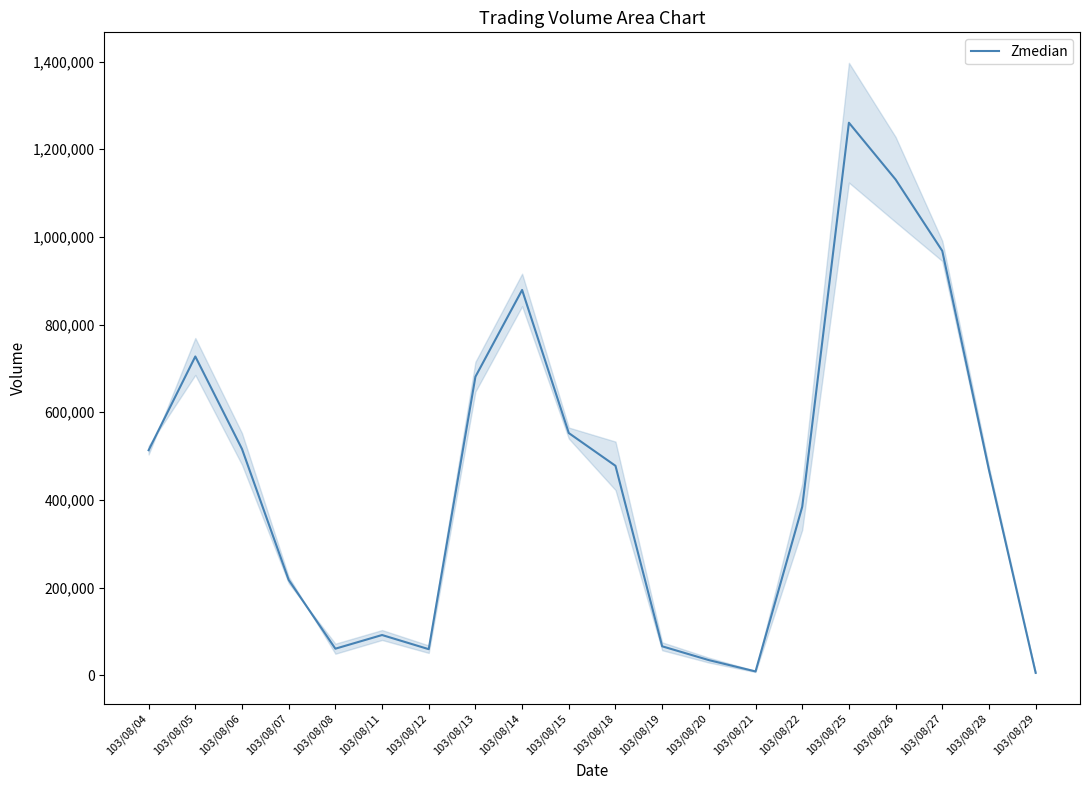

What is the average value?

455094